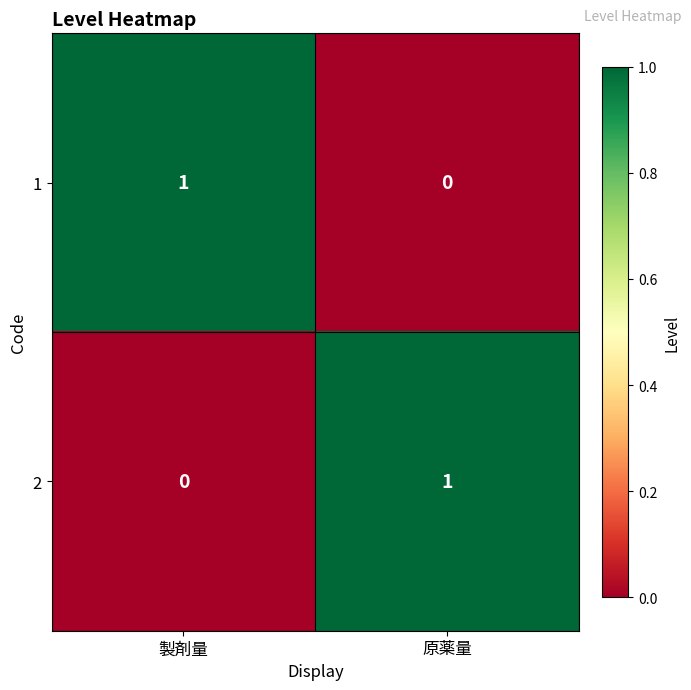

How many data points does each series have?

2